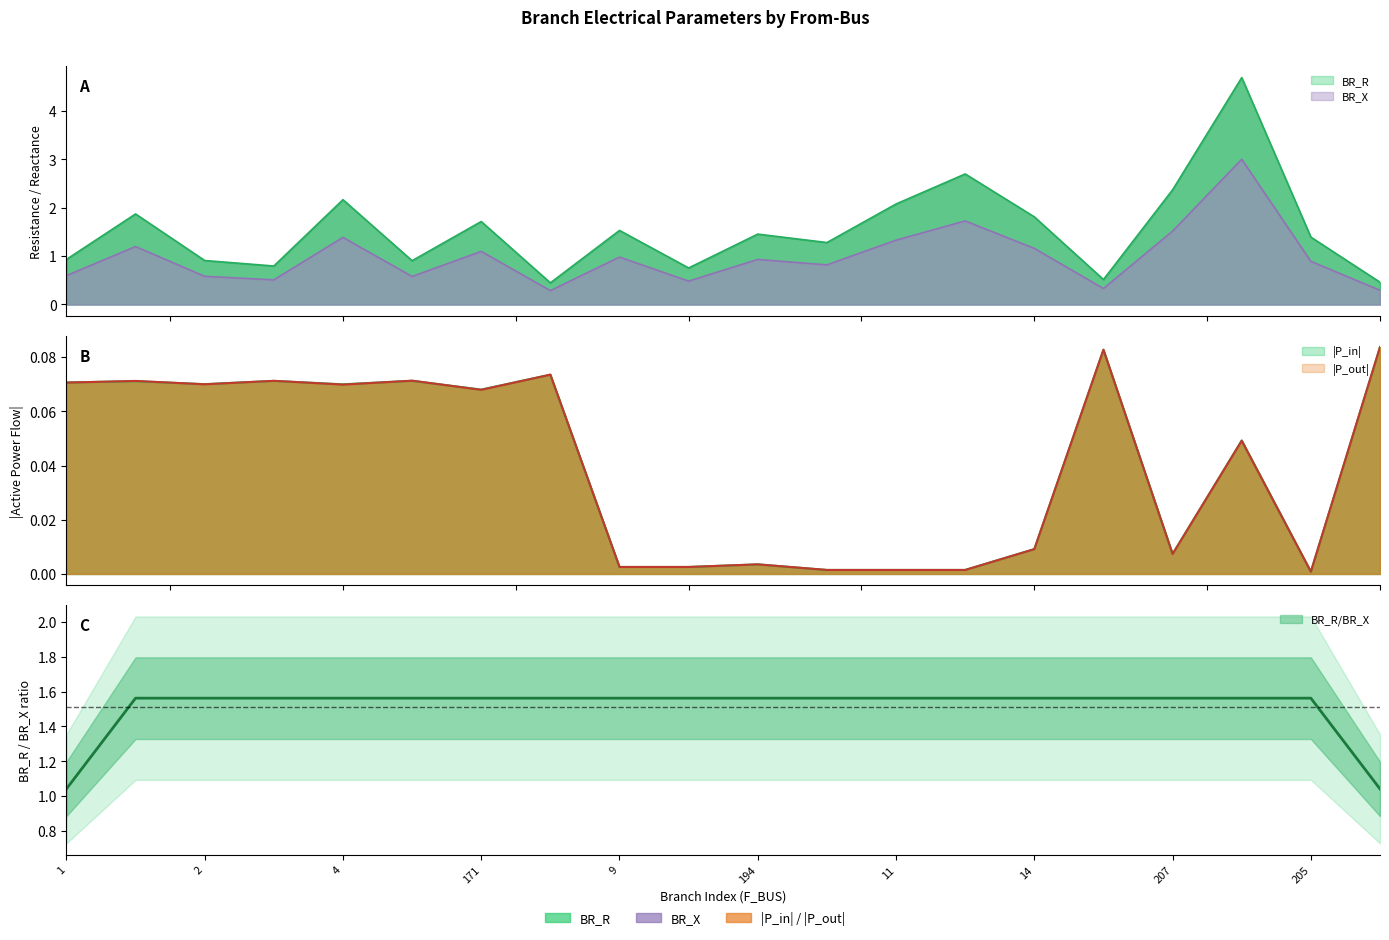

Read the BR_R value at 4.

2.2